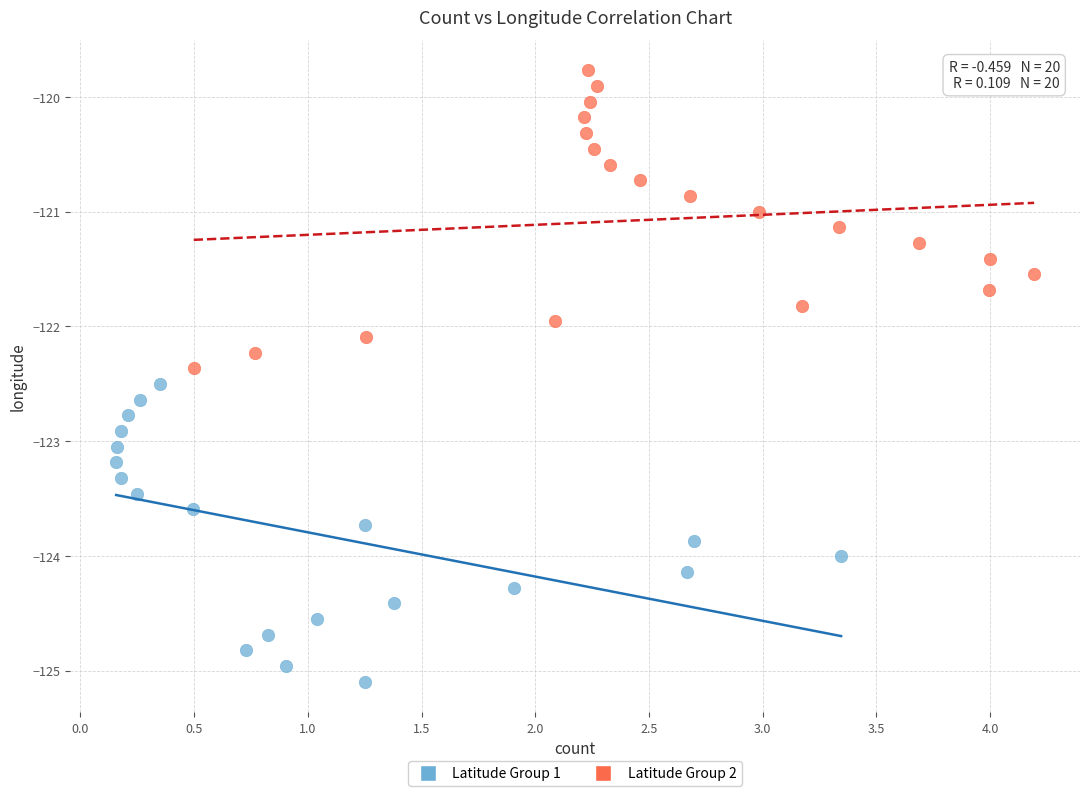

Which series has the widest spread of Y values?

Latitude Group 1